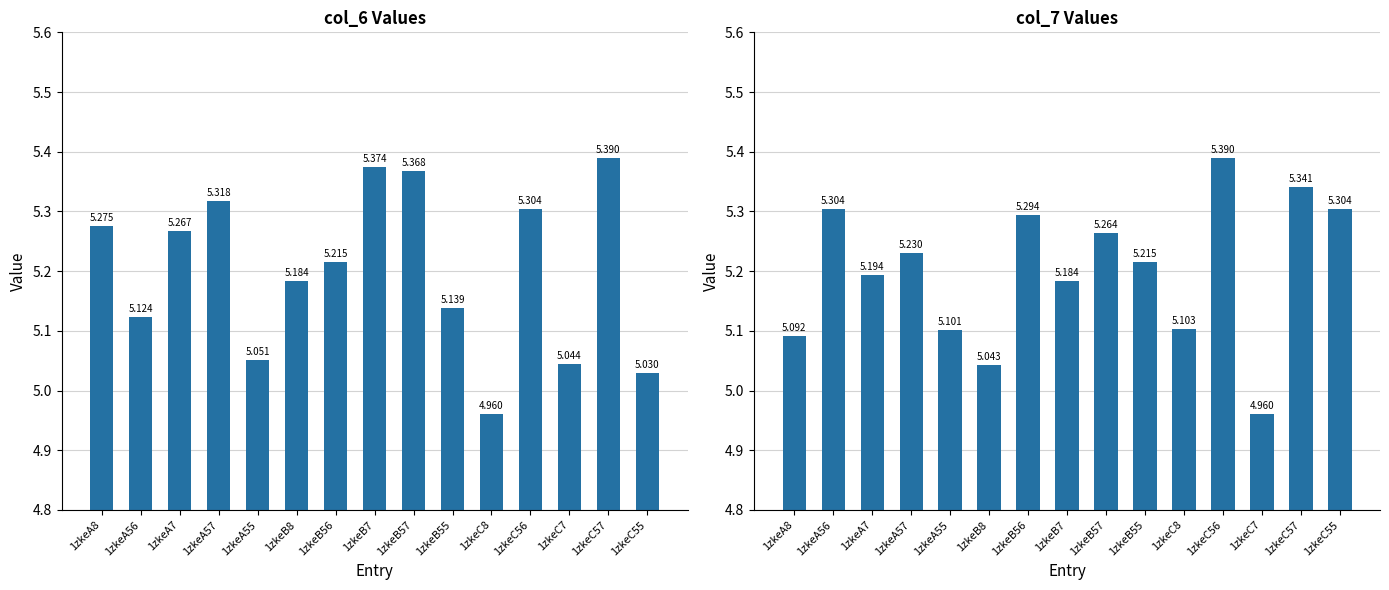

Does the chart contain any negative values?

No